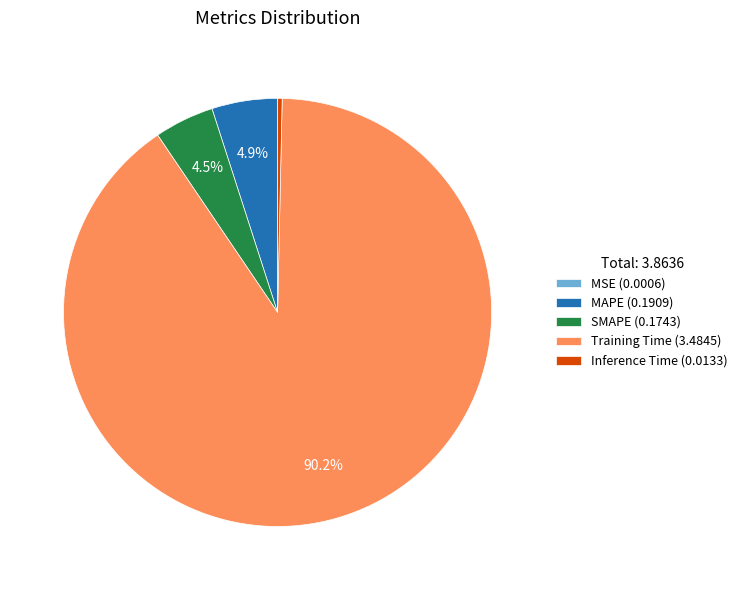

Does any single category account for the majority?

Yes